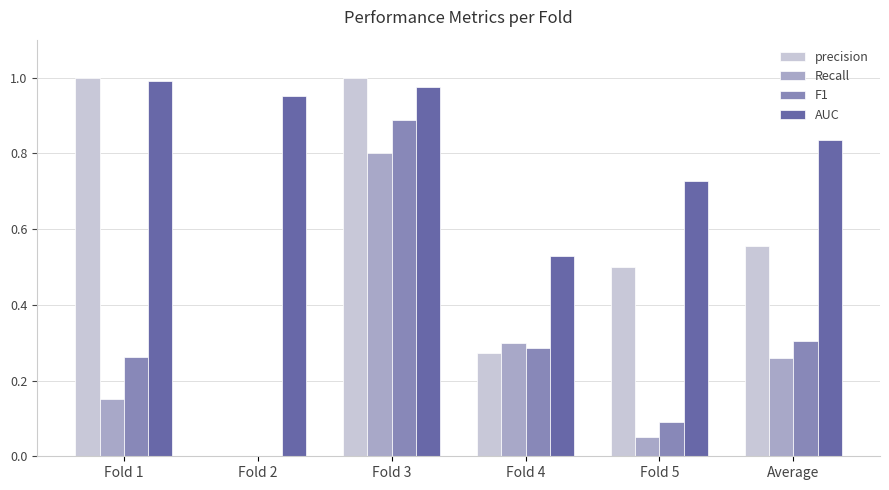

Which series has the largest total across all categories?

AUC